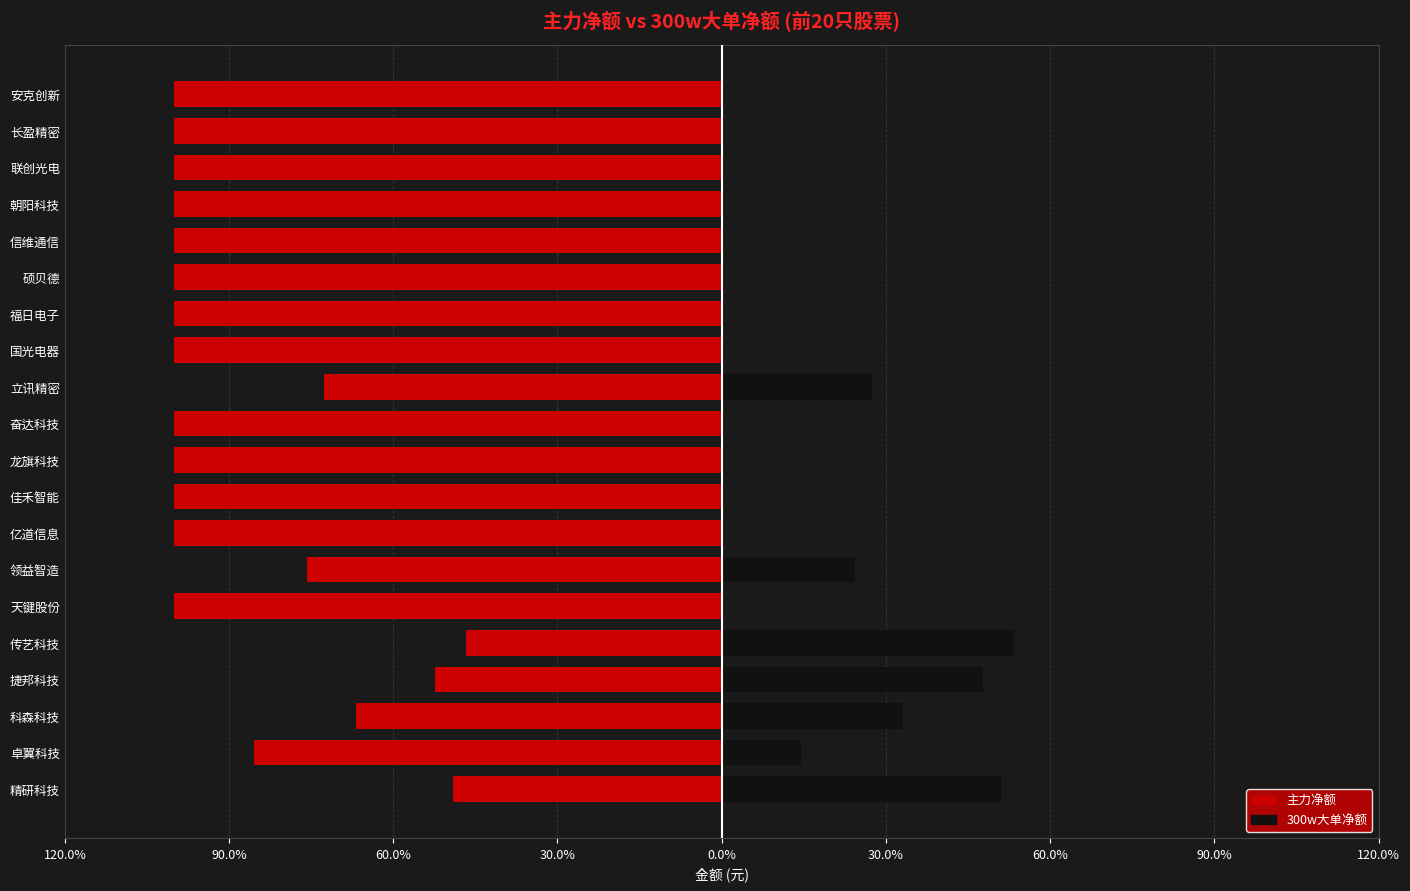

Are the bars horizontal?

Yes